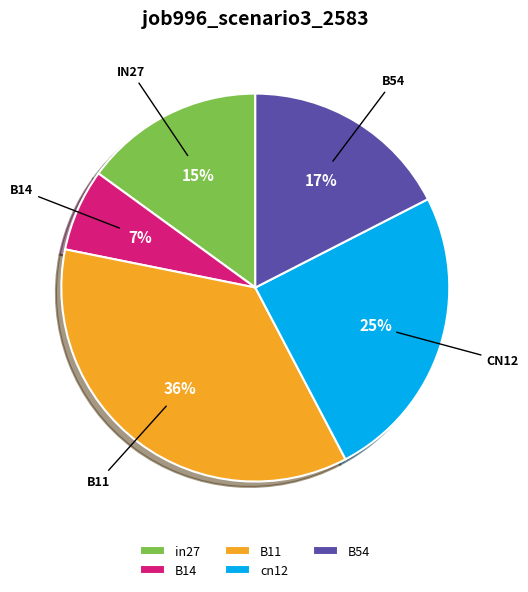

To the nearest percent, what portion does in27 represent?

15%